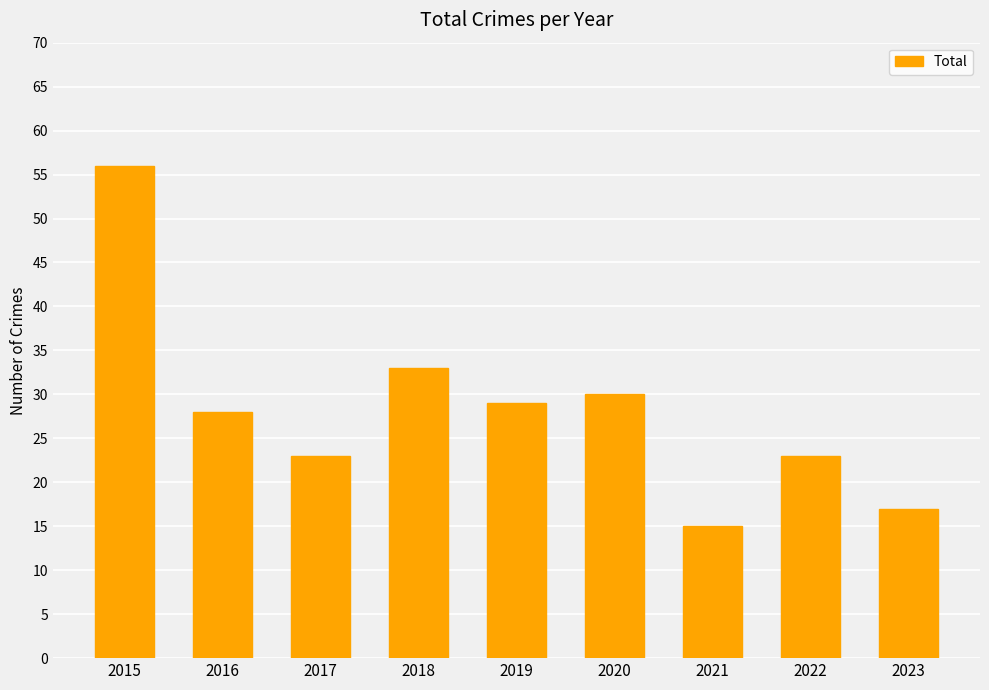

What is the average value?

28